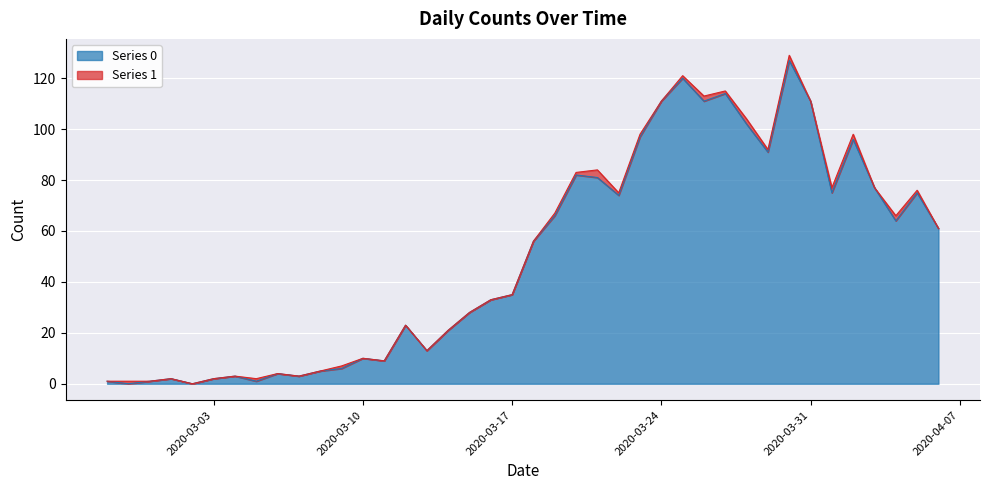

What is the change in value from 2020-03-09 to 2020-04-06?

+55